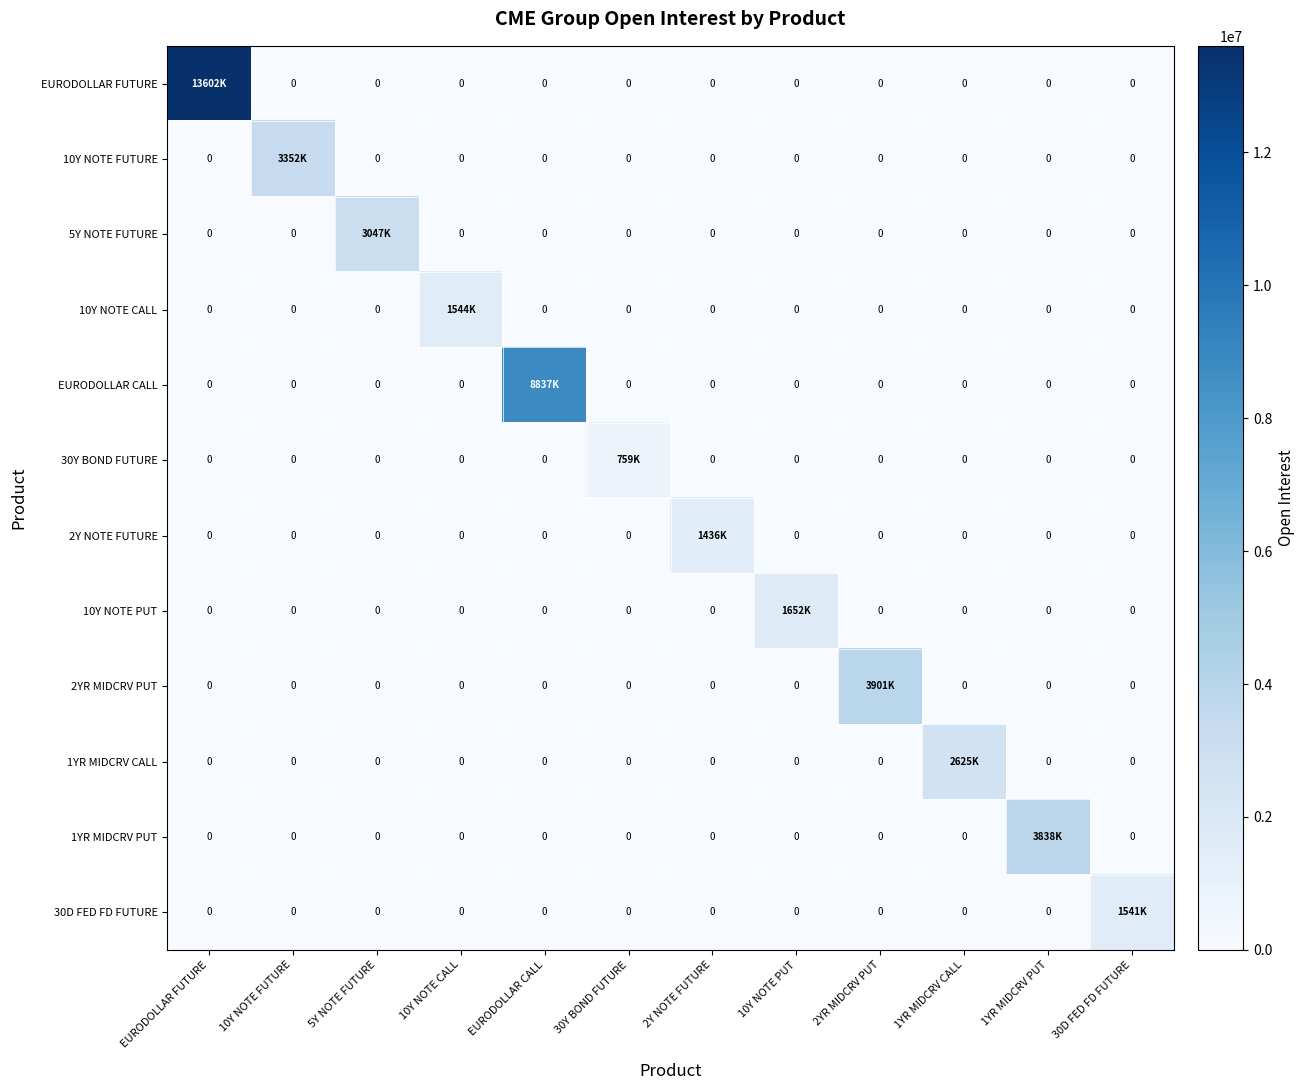

How many positive values does the EURODOLLAR CALL series have?

1